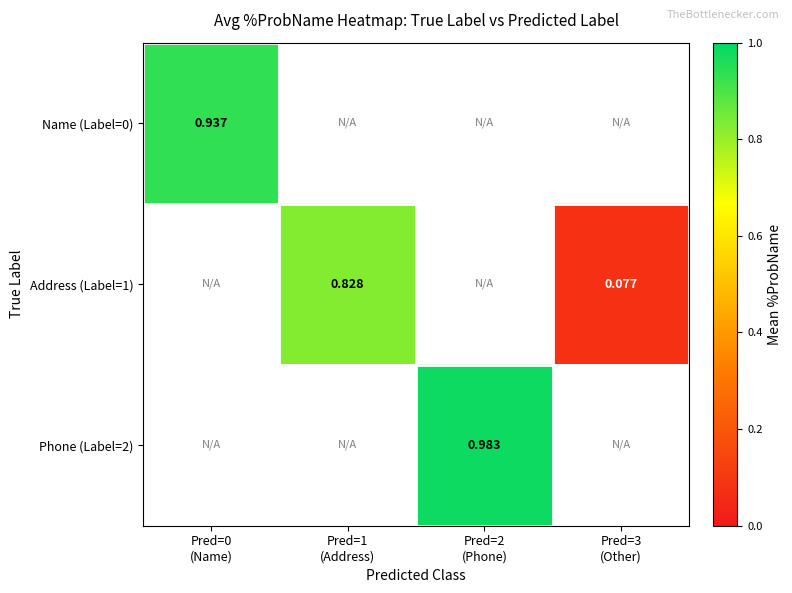

How many values in Name (Label=0) are above zero?

1